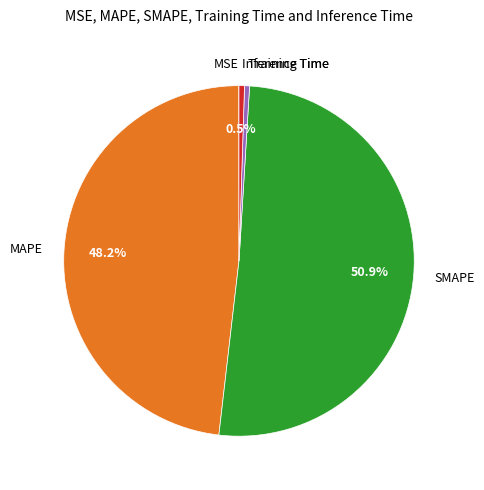

To the nearest percent, what is the average slice percentage?

20%